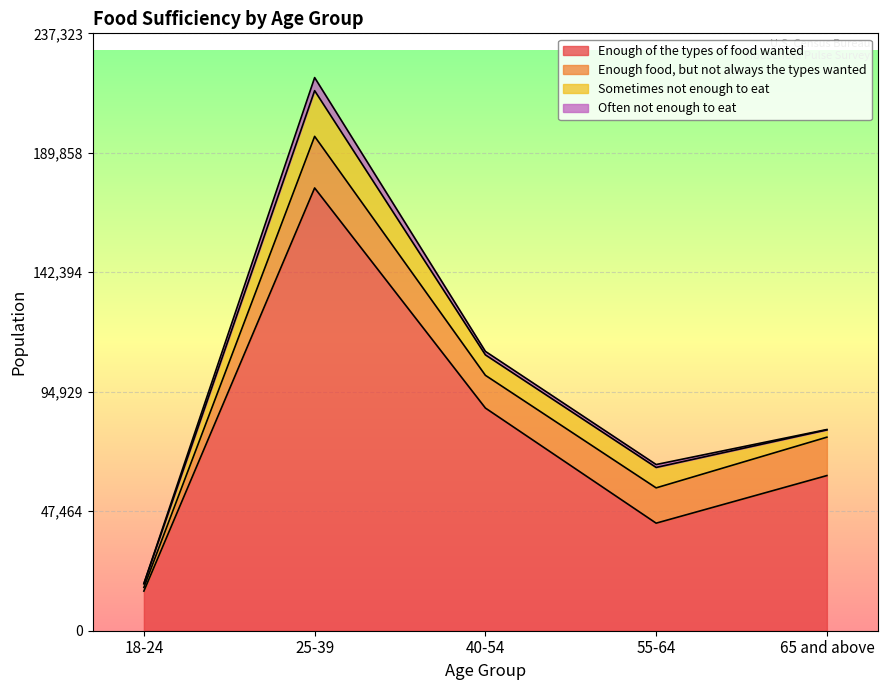

At which label does Enough of the types of food wanted first exceed 61636?

25-39